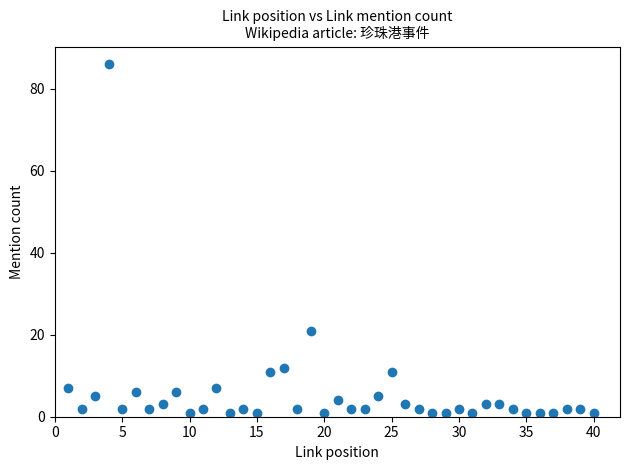

What Y value in the scatter plot is closest to 43?

21